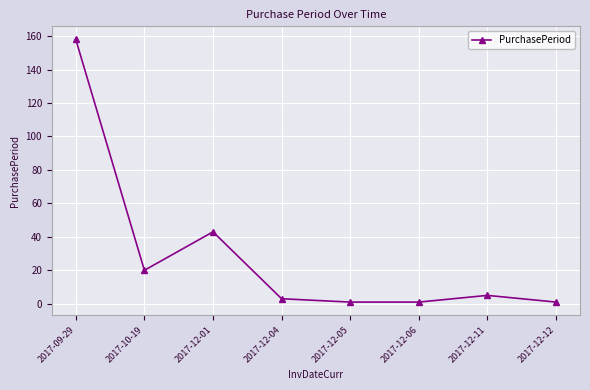

How many series are shown in this chart?

1